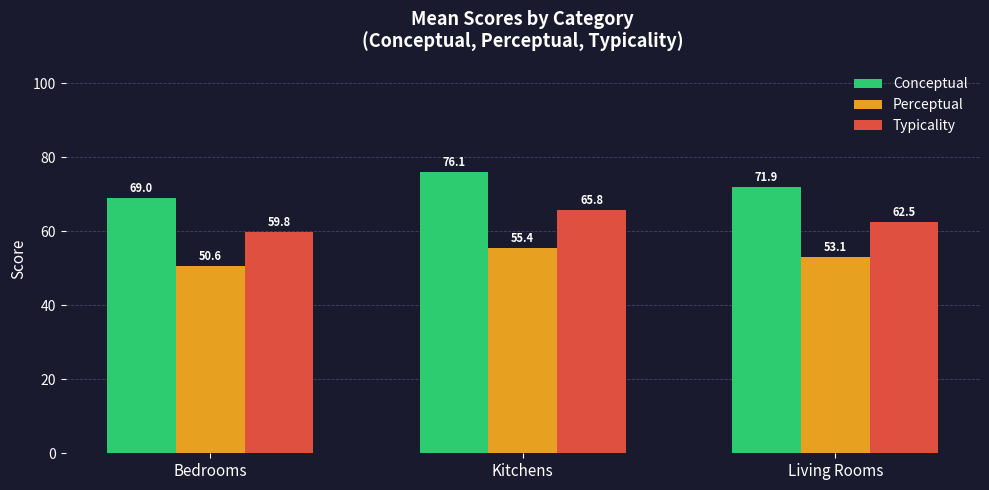

Is the value of Typicality at Bedrooms greater than the value of Perceptual at Bedrooms?

Yes